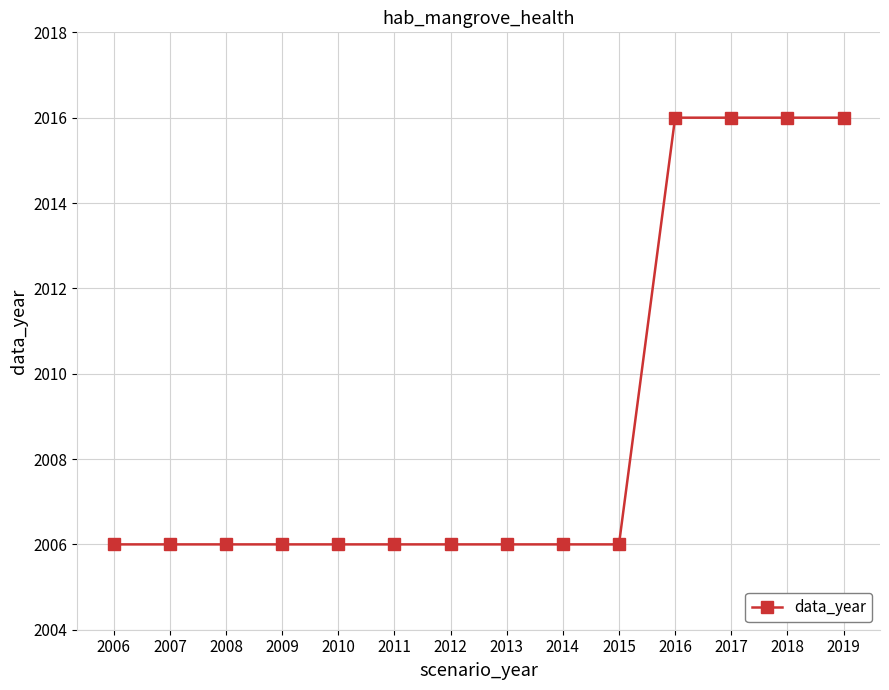

What is the ratio of the value at 2013 to the value at 2012?

1.0